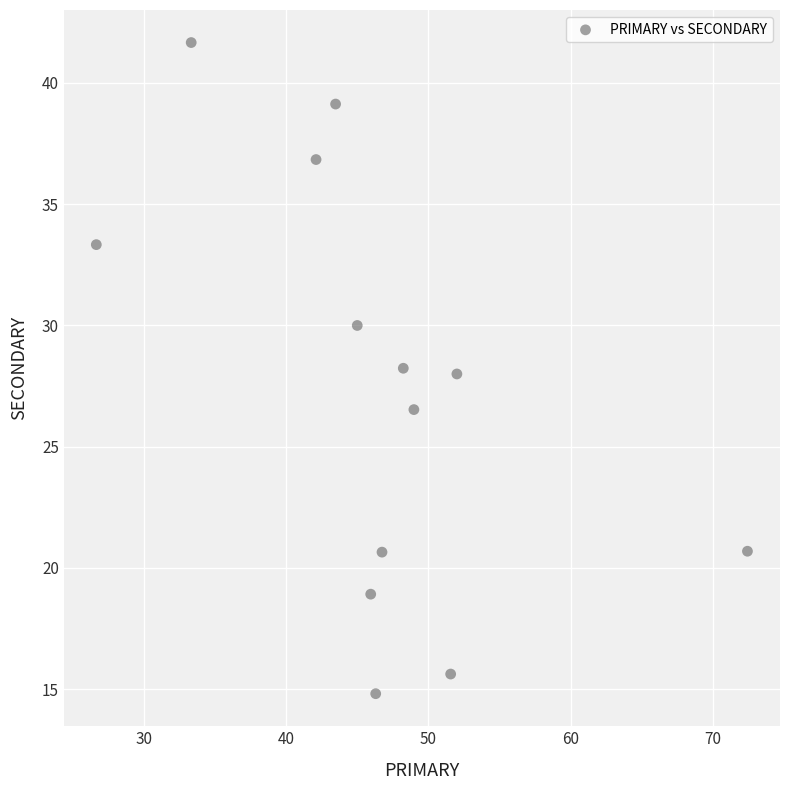

What is the range of X values (max minus min)?

45.7